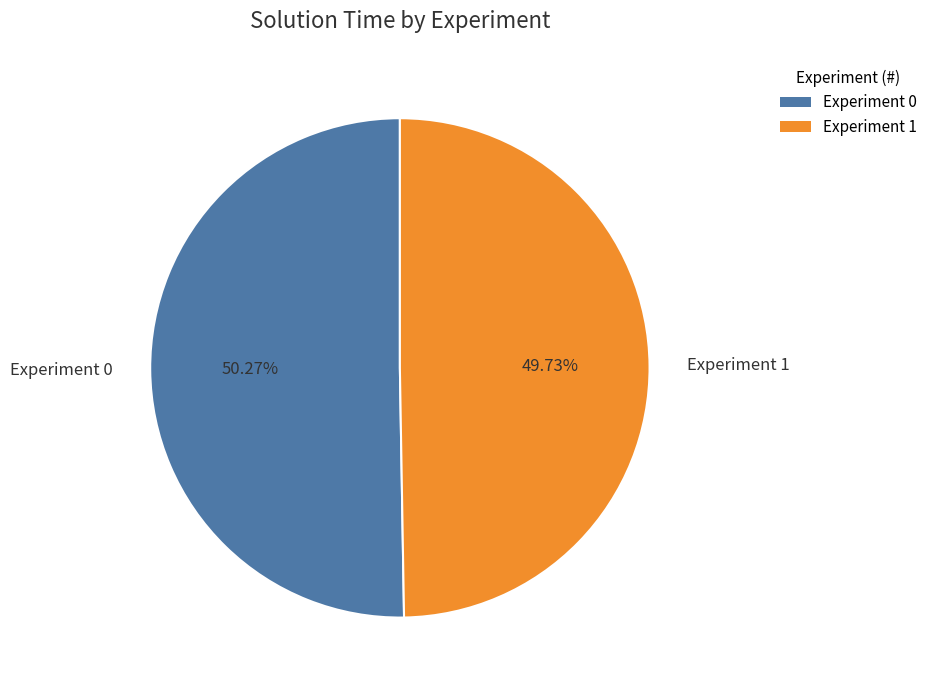

What portion of the pie excludes Experiment 1?

50.3%